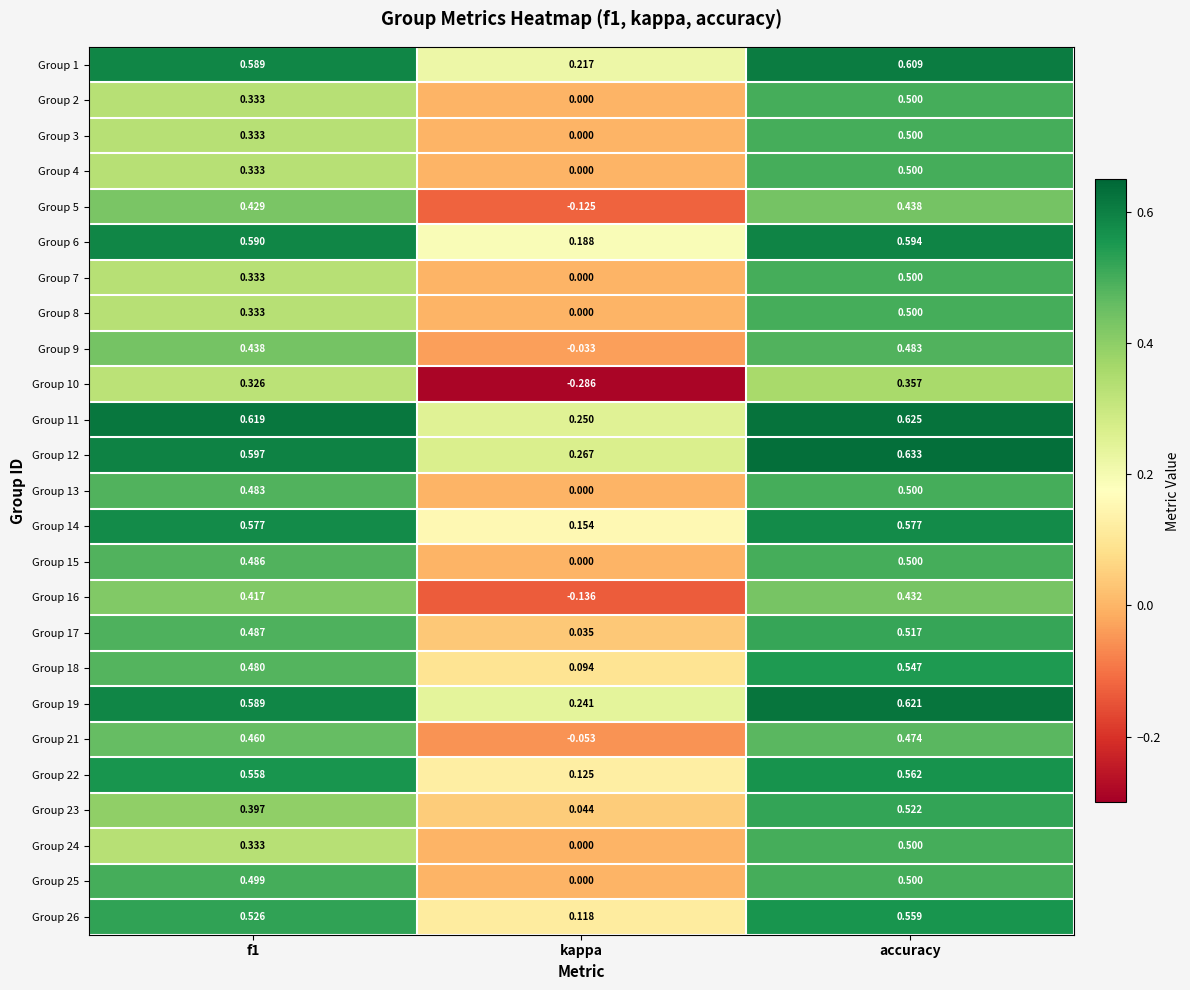

Where is Group 12 nearest to the value 0?

kappa